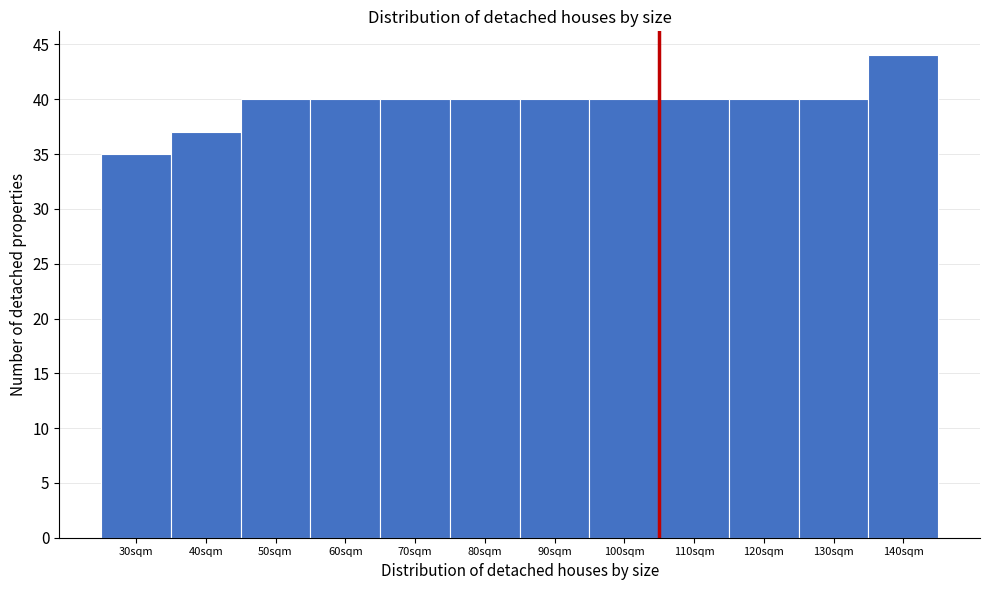

Reading left to right, transcribe all the data shown in this chart.

30sqm=35	40sqm=37	50sqm=40	60sqm=40	70sqm=40	80sqm=40	90sqm=40	100sqm=40	110sqm=40	120sqm=40	130sqm=40	140sqm=44